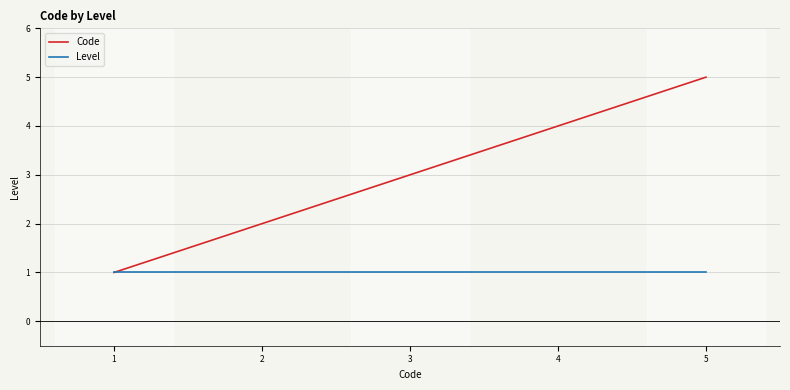

Where is Code nearest to the value 3?

3